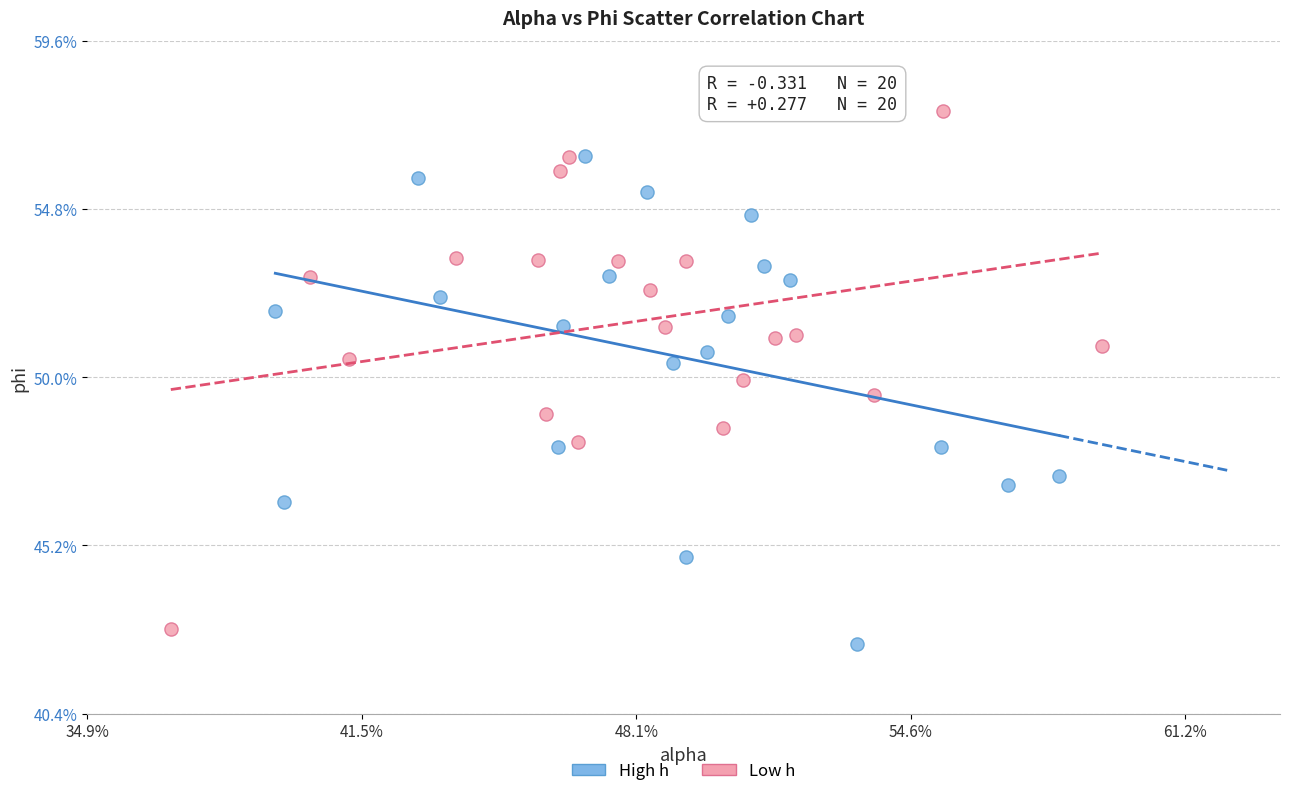

Which series contains the lowest Y value?

High h